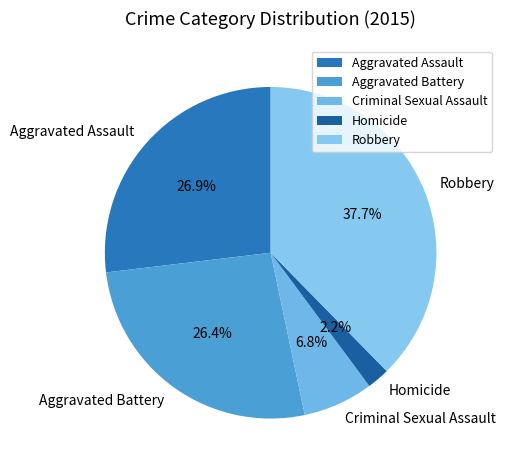

To the nearest percent, what portion does Aggravated Battery represent?

26%